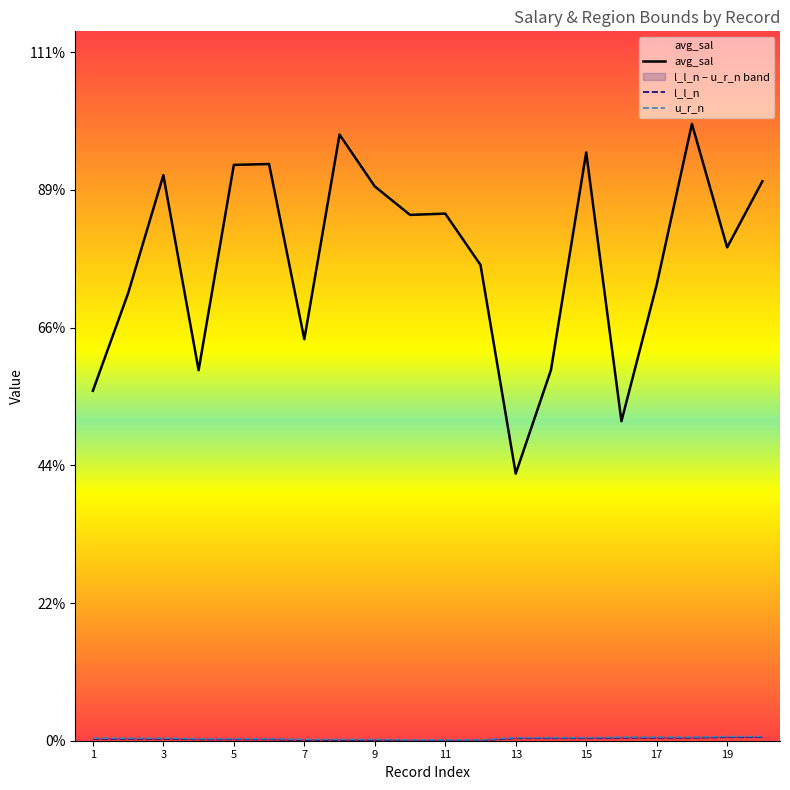

Reading left to right, extract all data points from this chart.

avg_sal: 1270.7	1625.0	2053.3	1345.4	2090.8	2094.1	1457.9	2201.0	2012.6	1909.3	1913.9	1727.6	969.8	1346.1	2136.2	1160.0	1655.6	2239.8	1791.3	2031.3
l_l_n: 7.0	7.0	7.0	5.0	5.0	5.0	3.0	3.0	3.0	2.0	2.0	2.0	9.0	9.0	9.0	11.0	11.0	11.0	13.0	13.0
u_r_n: 9.0	9.0	9.0	7.0	7.0	7.0	5.0	5.0	5.0	3.0	3.0	3.0	11.0	11.0	11.0	13.0	13.0	13.0	15.0	15.0